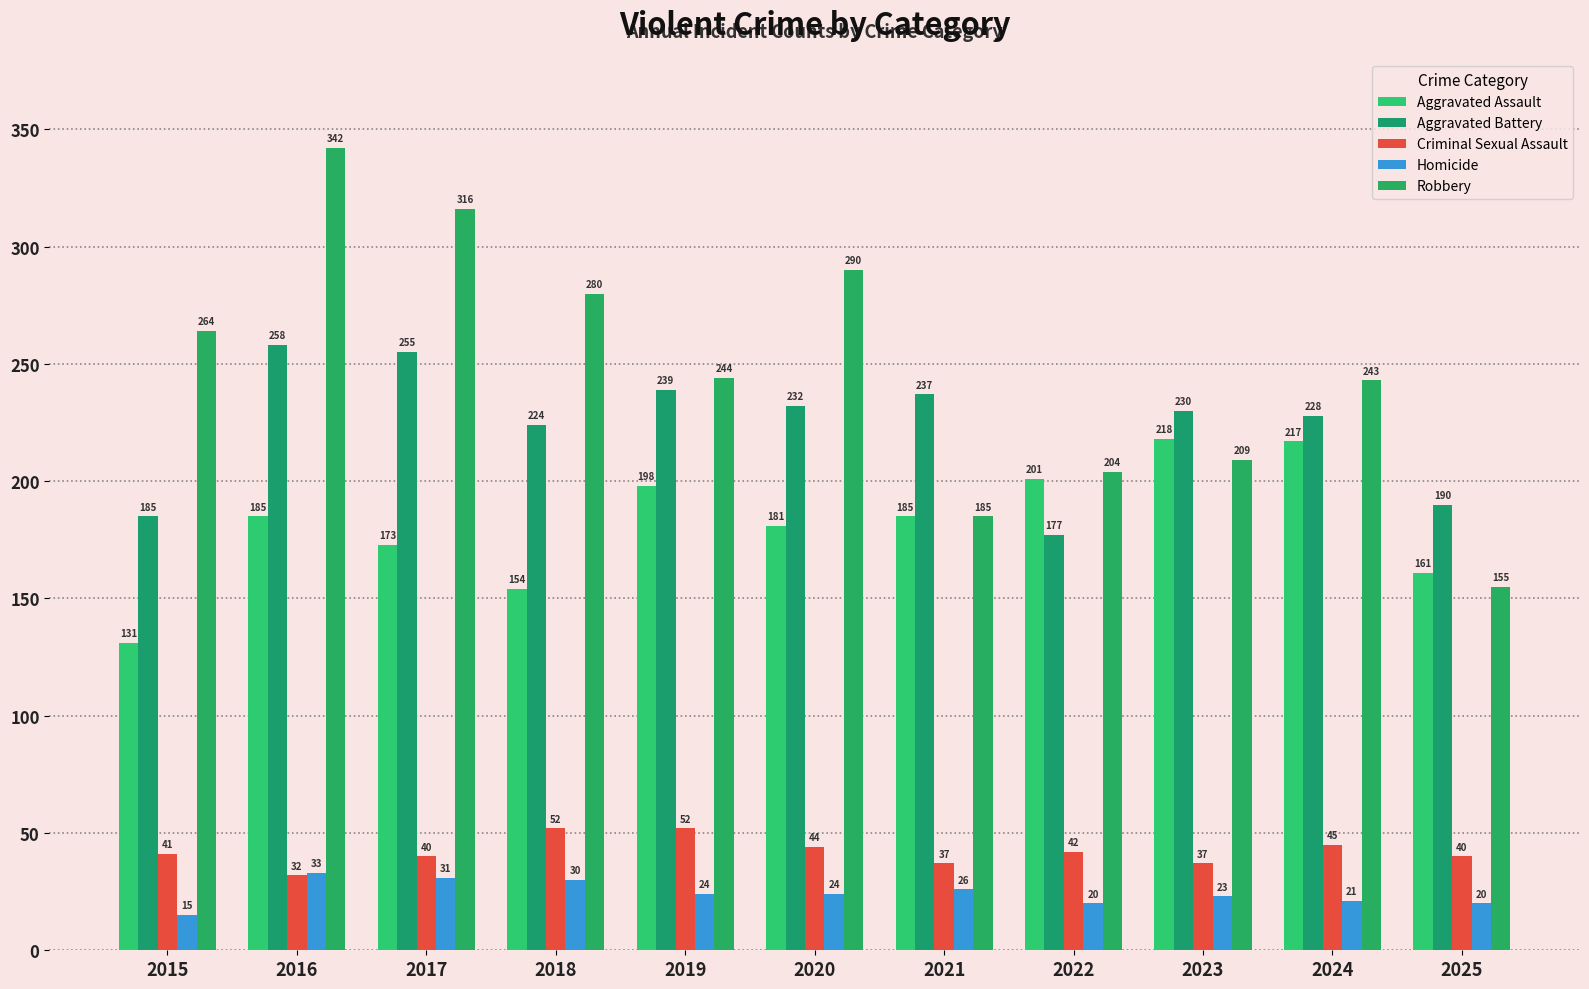

Reading left to right, list all the values displayed in this chart.

Aggravated Assault: 2015=131	2016=185	2017=173	2018=154	2019=198	2020=181	2021=185	2022=201	2023=218	2024=217	2025=161
Aggravated Battery: 2015=185	2016=258	2017=255	2018=224	2019=239	2020=232	2021=237	2022=177	2023=230	2024=228	2025=190
Criminal Sexual Assault: 2015=41	2016=32	2017=40	2018=52	2019=52	2020=44	2021=37	2022=42	2023=37	2024=45	2025=40
Homicide: 2015=15	2016=33	2017=31	2018=30	2019=24	2020=24	2021=26	2022=20	2023=23	2024=21	2025=20
Robbery: 2015=264	2016=342	2017=316	2018=280	2019=244	2020=290	2021=185	2022=204	2023=209	2024=243	2025=155